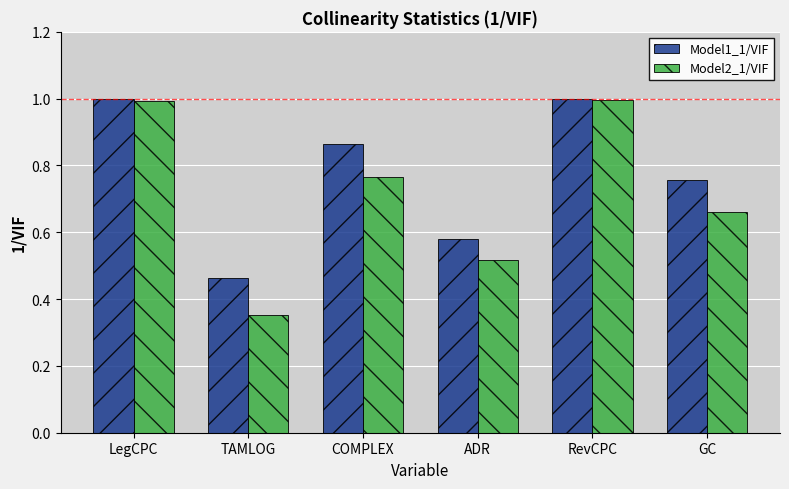

What is the maximum value shown in the chart?

1.0